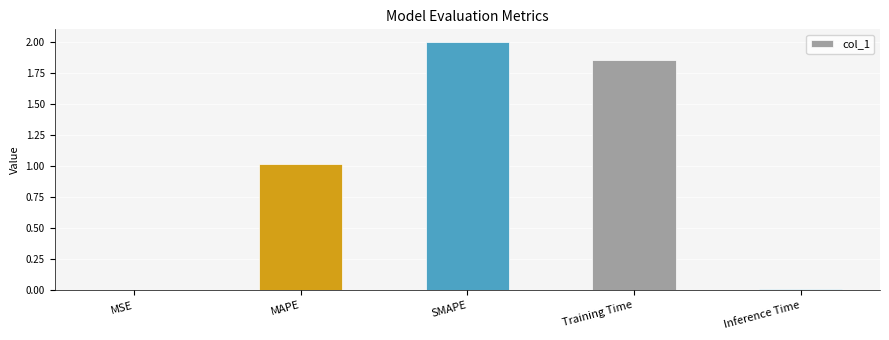

Are the bars horizontal?

No